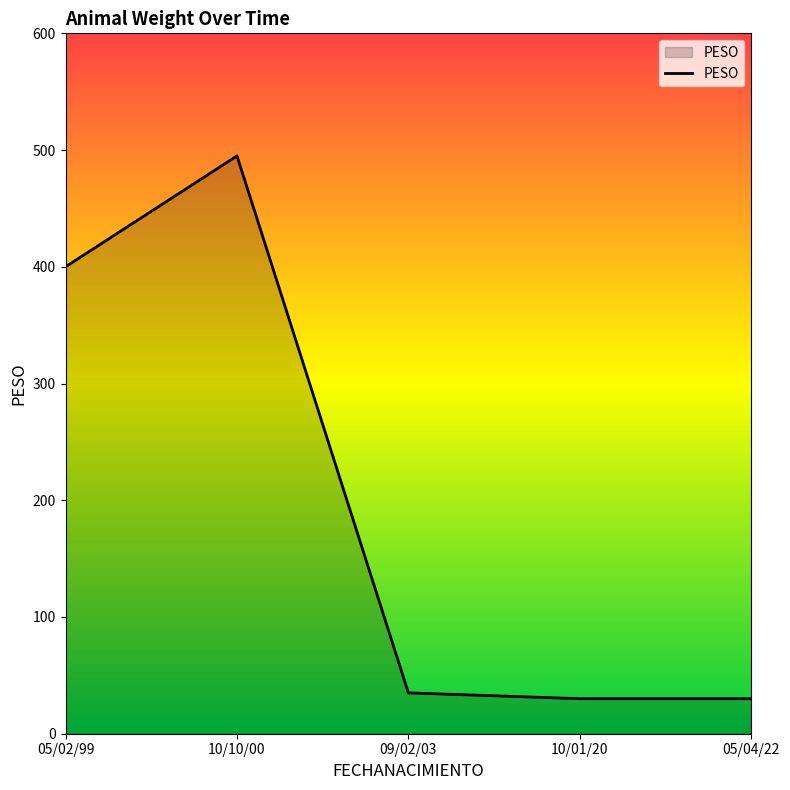

What is the minimum value shown in the chart?

30